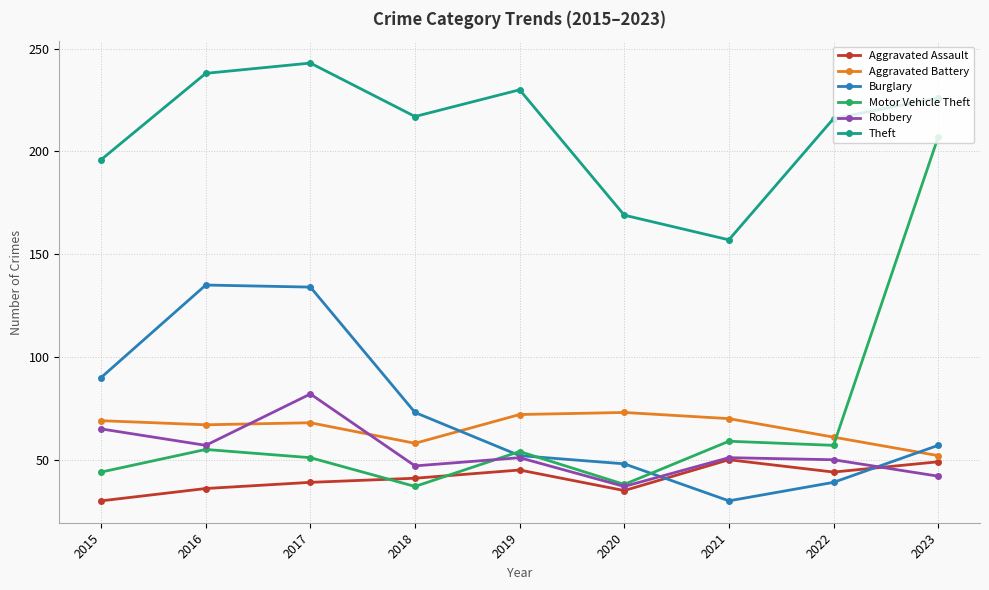

What are all the series names shown in the legend?

Aggravated Assault, Aggravated Battery, Burglary, Motor Vehicle Theft, Robbery, Theft